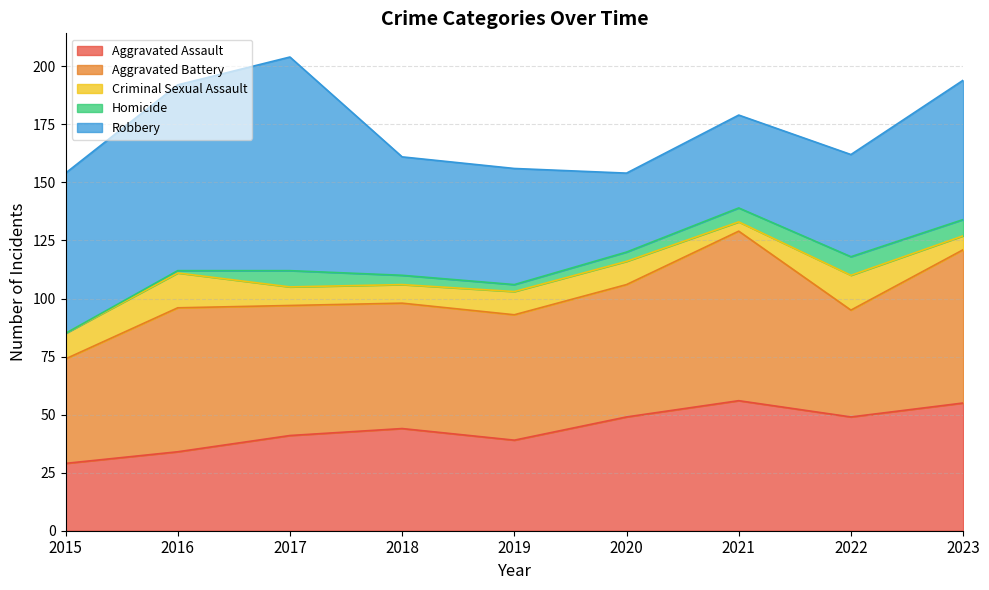

Count the Homicide values in the range 3 to 7.

6